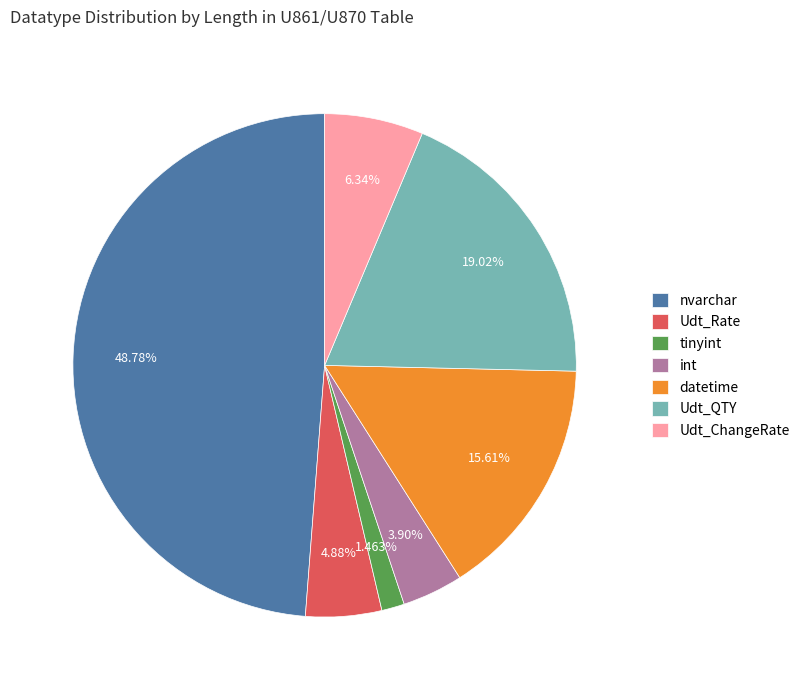

Is Udt_Rate the majority of the pie?

No